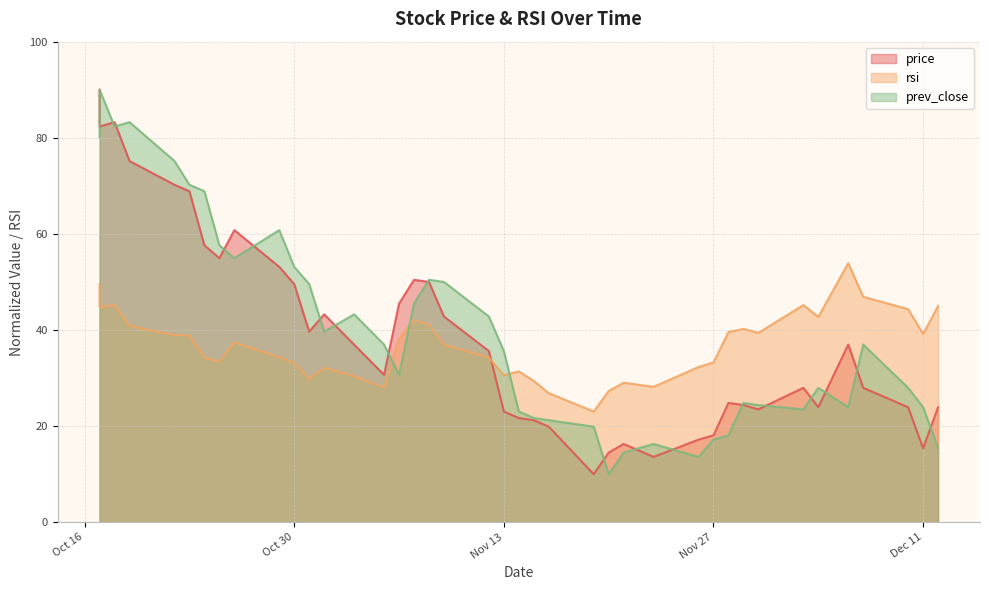

True or false: prev_close and price cross at least once.

True